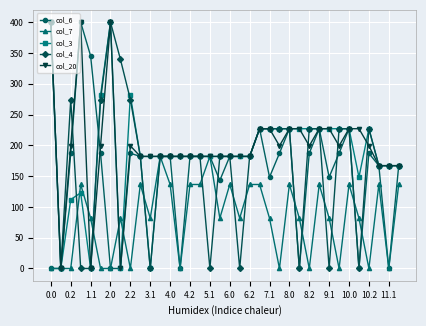

What is the difference between the maximum and minimum values in the col_4 series?

400.0